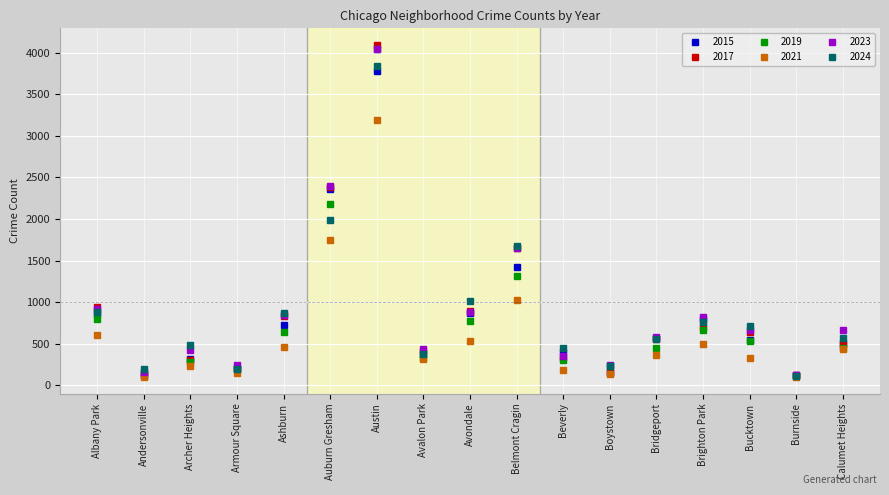

What is the difference between the maximum and minimum values in the 2021 series?

3093